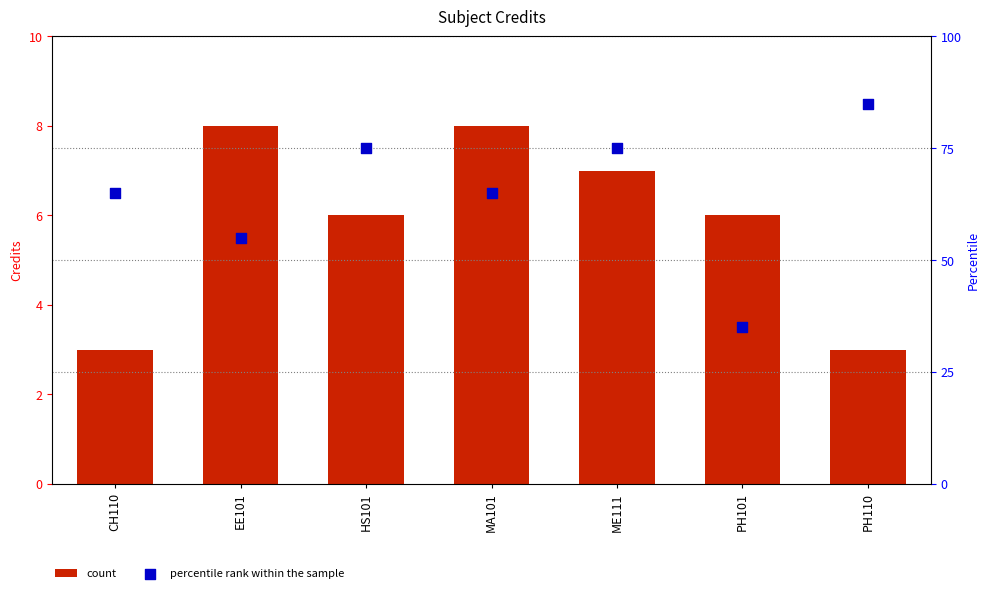

At how many categories does at least one series exceed 17?

7